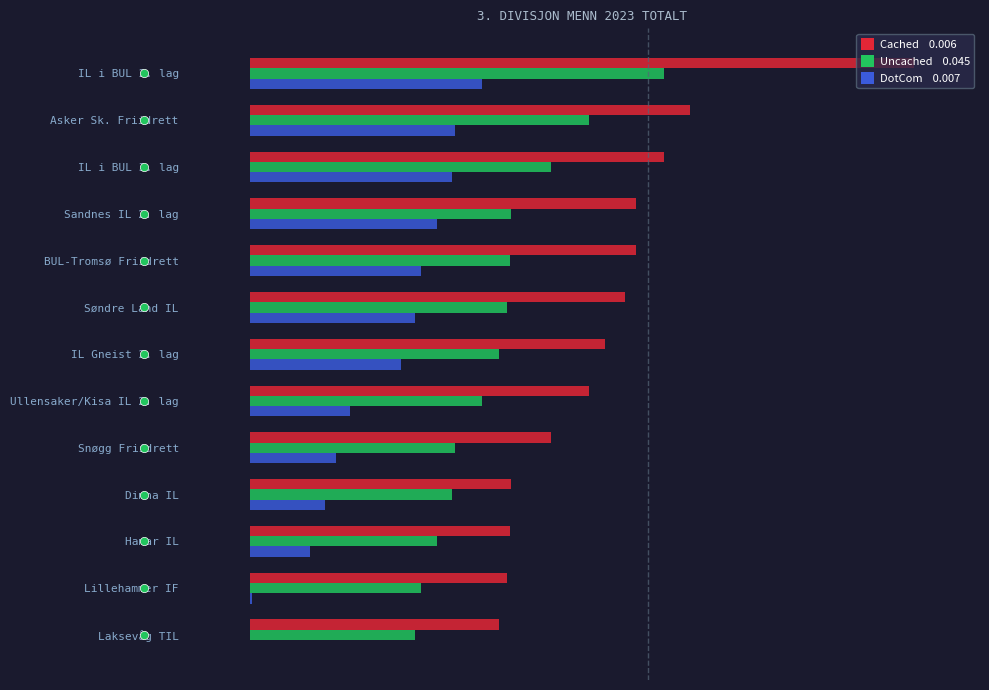

Reading left to right, what are all the values shown in this chart?

Cached: 1.0	0.7	0.6	0.6	0.6	0.6	0.5	0.5	0.5	0.4	0.4	0.4	0.4
Uncached: 0.6	0.5	0.5	0.4	0.4	0.4	0.4	0.4	0.3	0.3	0.3	0.3	0.2
DotCom: 0.4	0.3	0.3	0.3	0.3	0.2	0.2	0.2	0.1	0.1	0.1	0.0	0.0